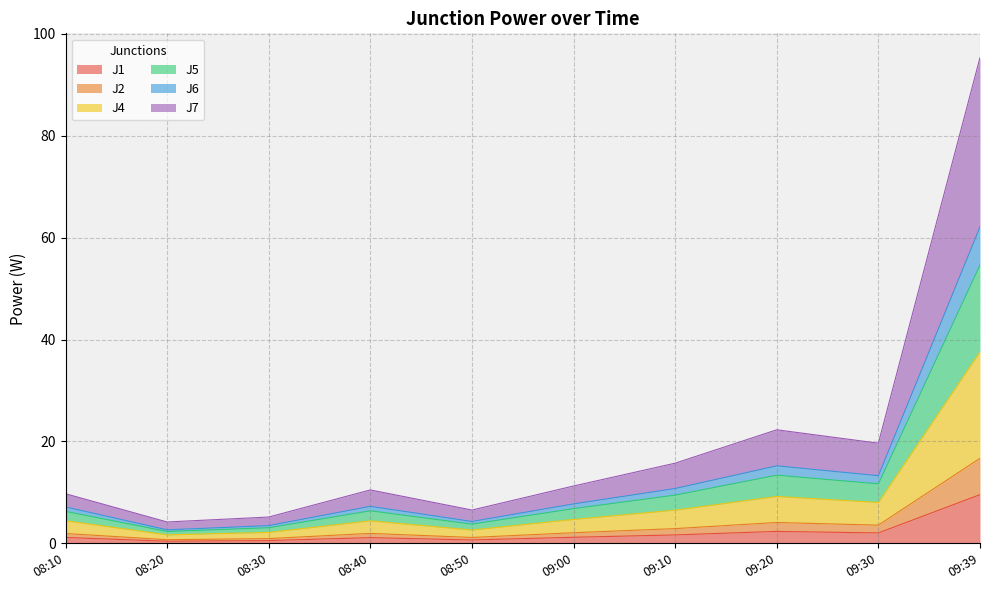

At which category does J4 reach its first local peak?

08:40